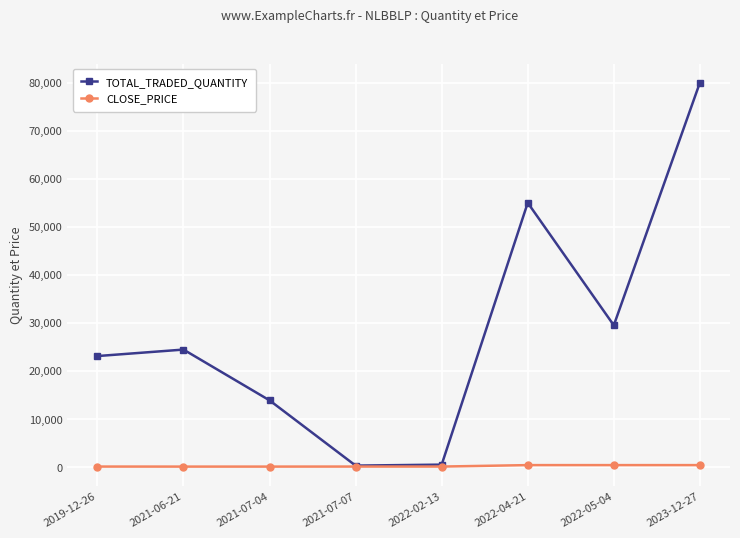

Between 2019-12-26 and 2022-04-21, which series saw the biggest shift?

TOTAL_TRADED_QUANTITY